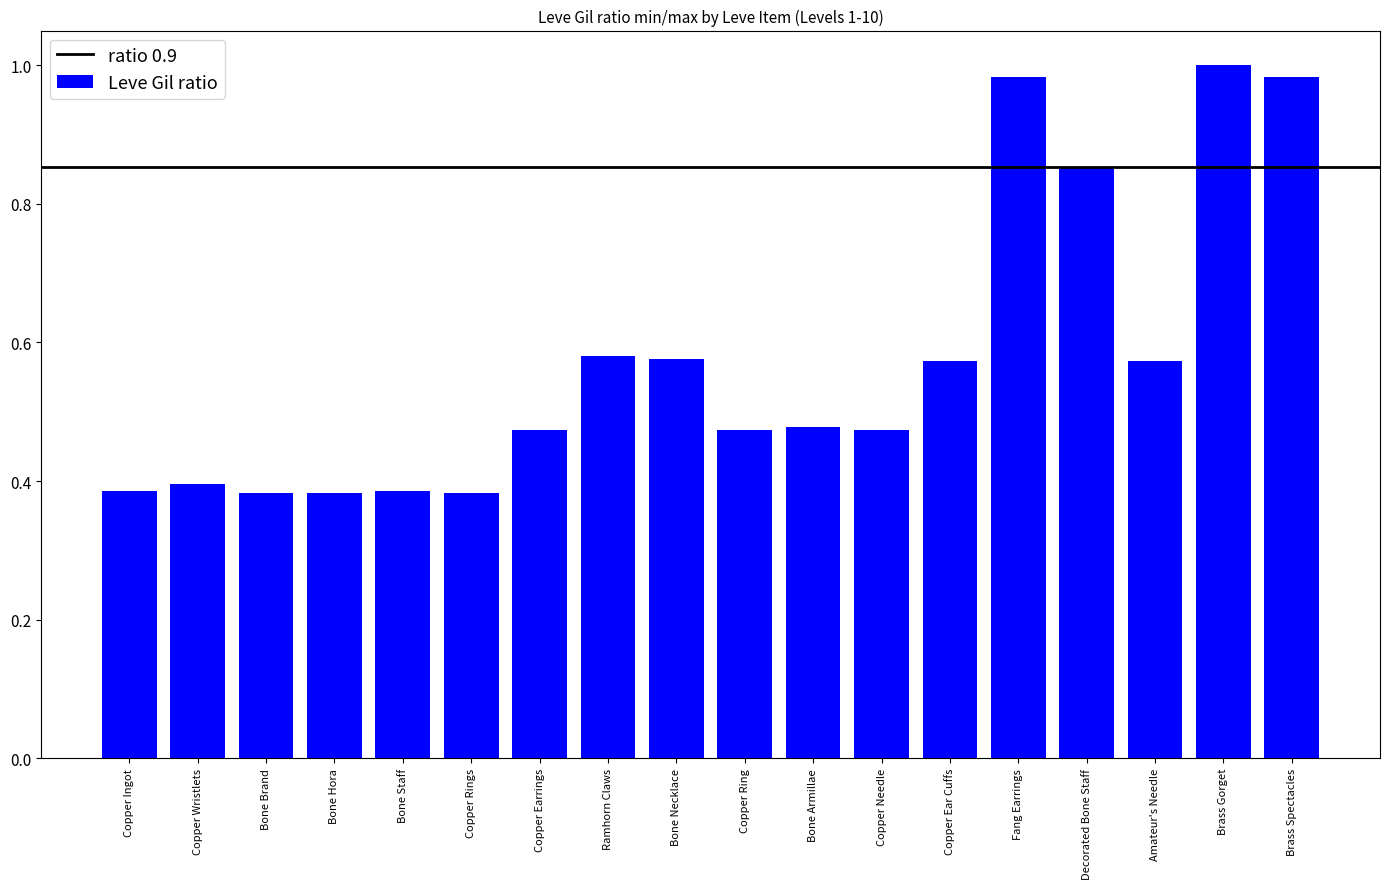

What is the sum of all values?

10.3